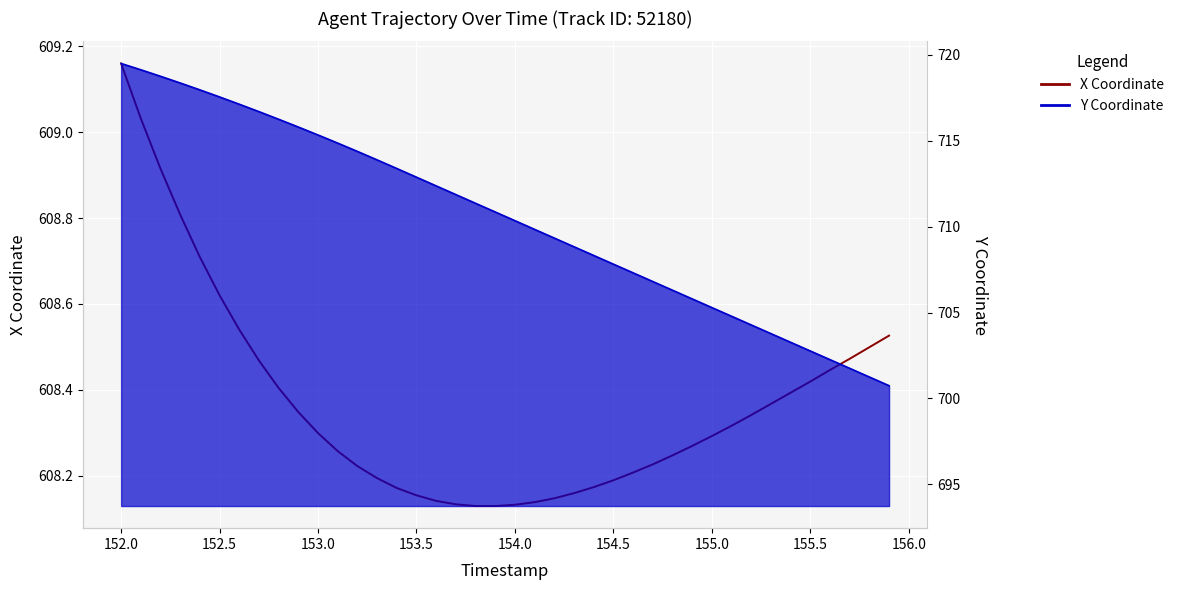

List the series in order of their peak value, lowest first.

X Coordinate, Y Coordinate